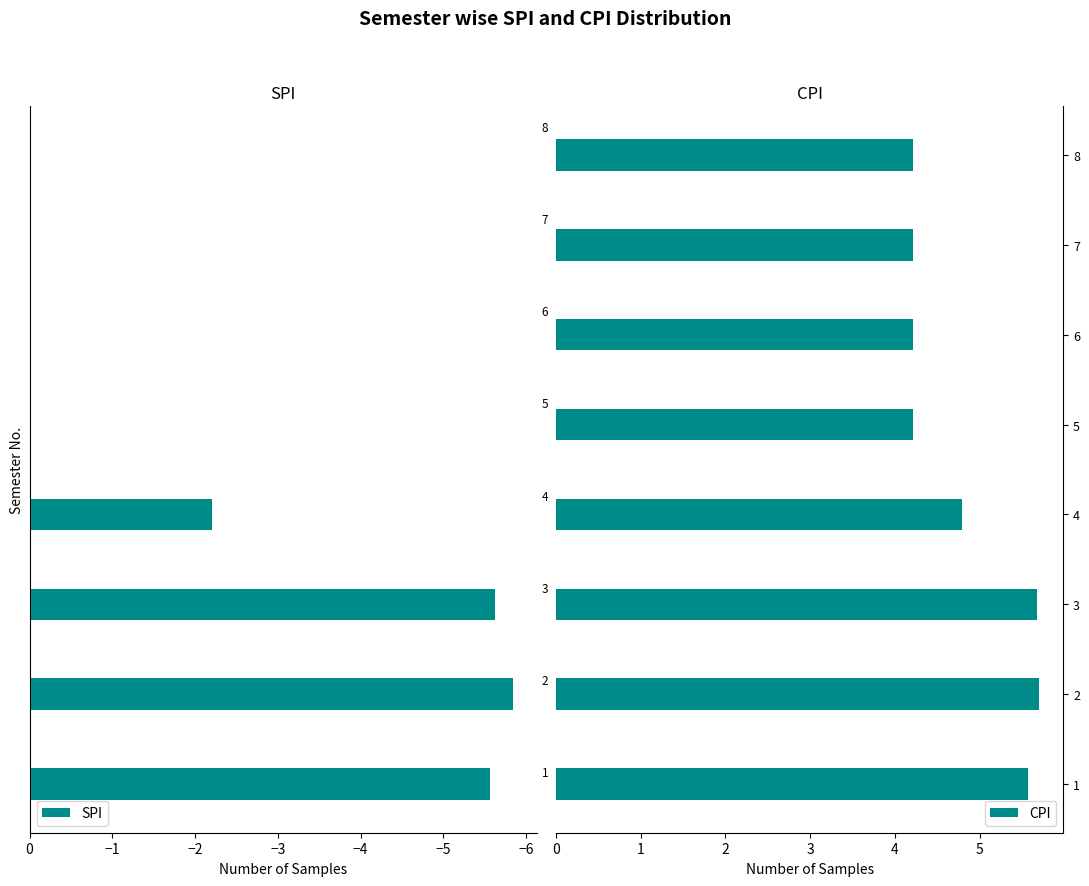

What is the sum of all SPI values?

-19.2